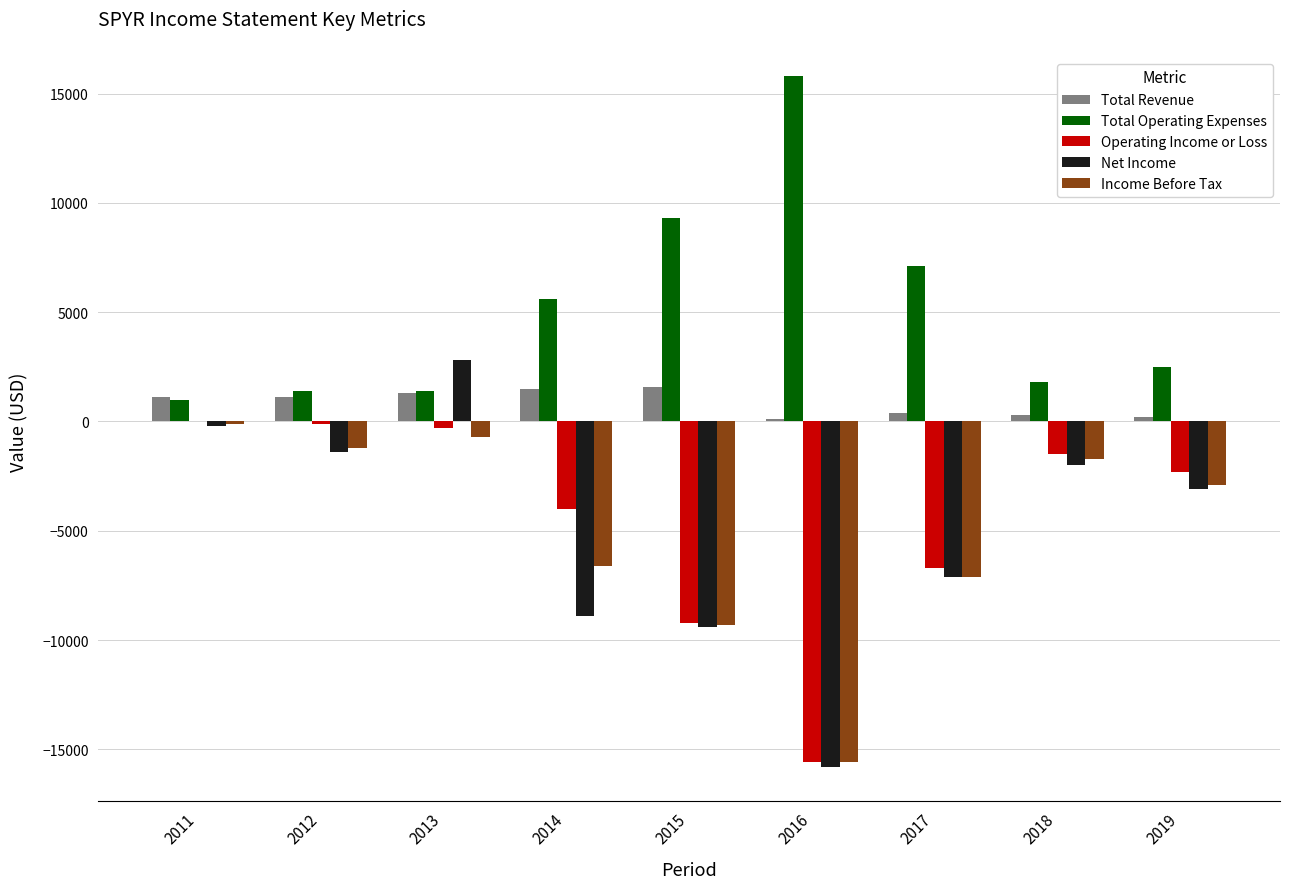

Which category has the highest value across all series?

2016